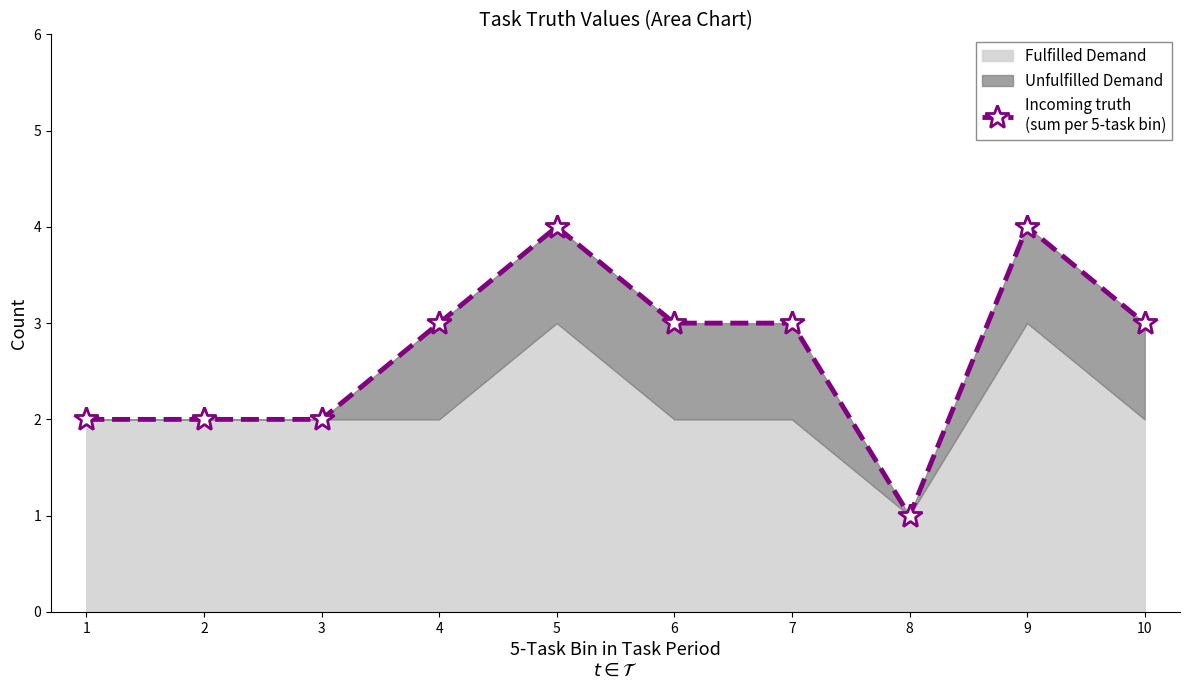

Is it true that the value at 10 is 3?

True